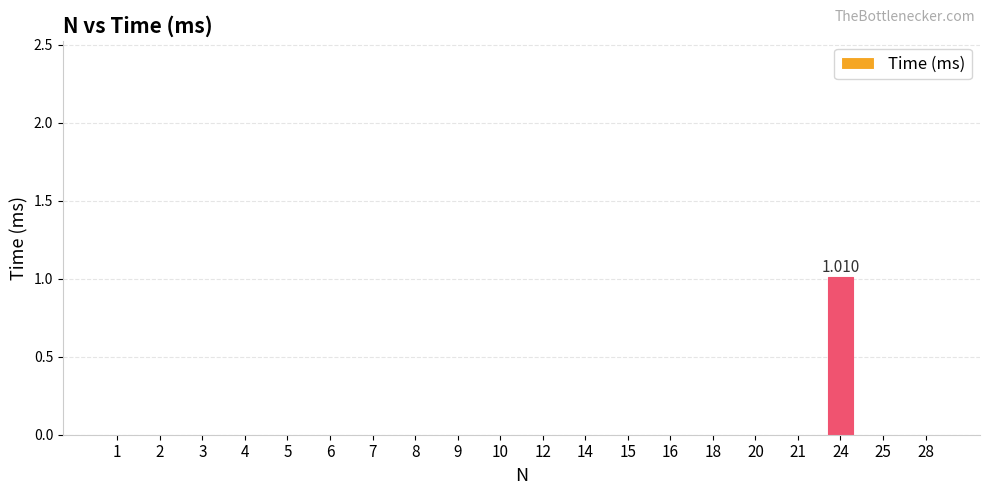

How many data points does each series have?

20